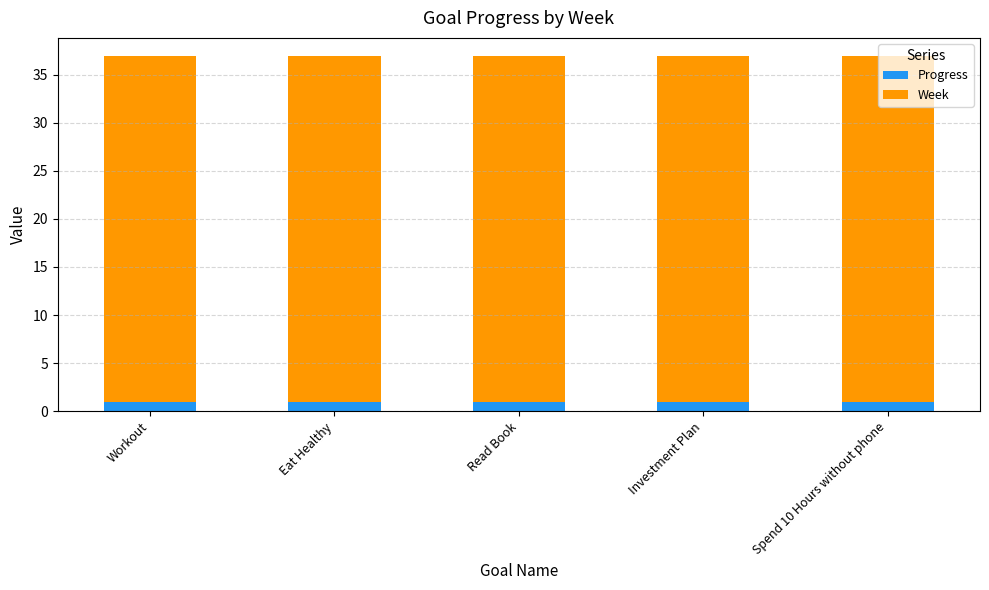

What is the maximum value for Progress?

1.0